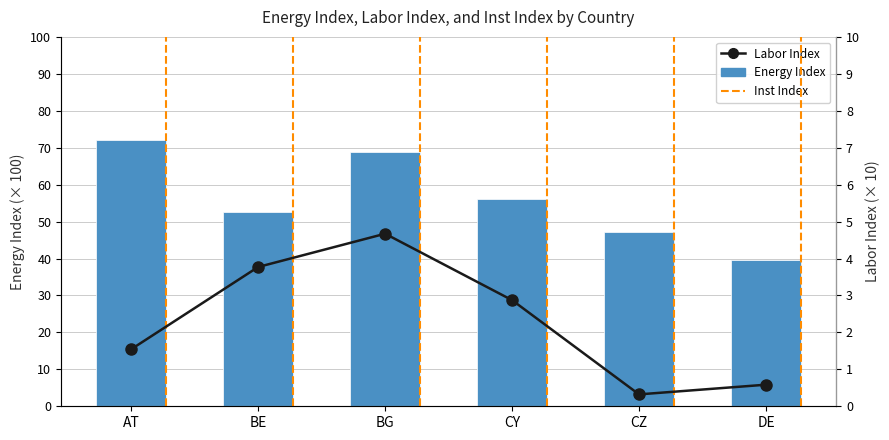

How many data points in Energy Index (% scaled) are less than 56?

3